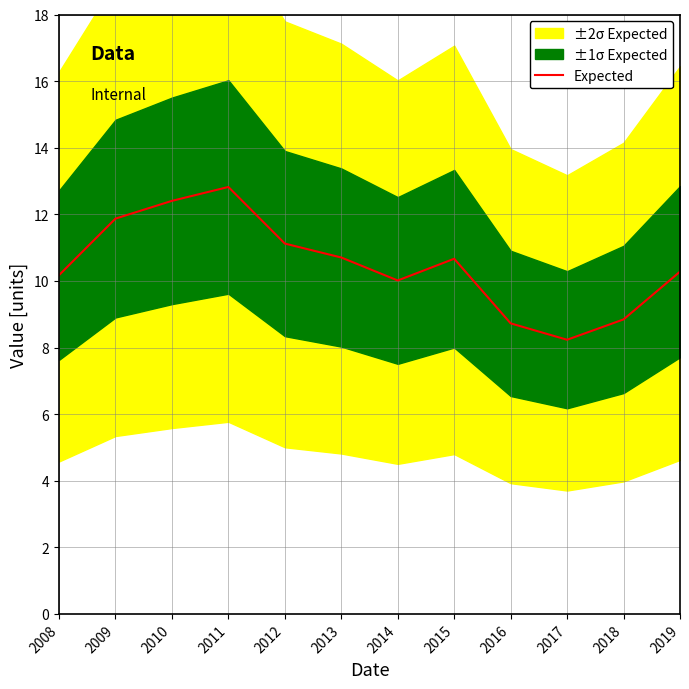

At which label does the data first exceed 10?

2008